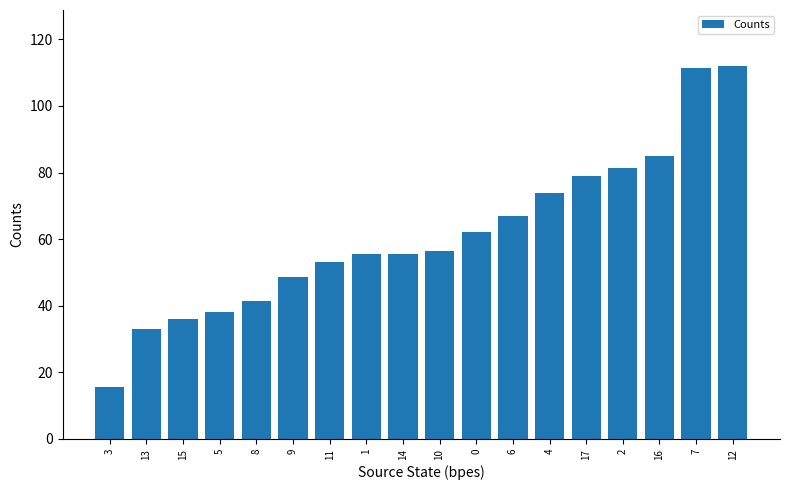

The chart shows a value of 81.5 at 2. True or false?

True